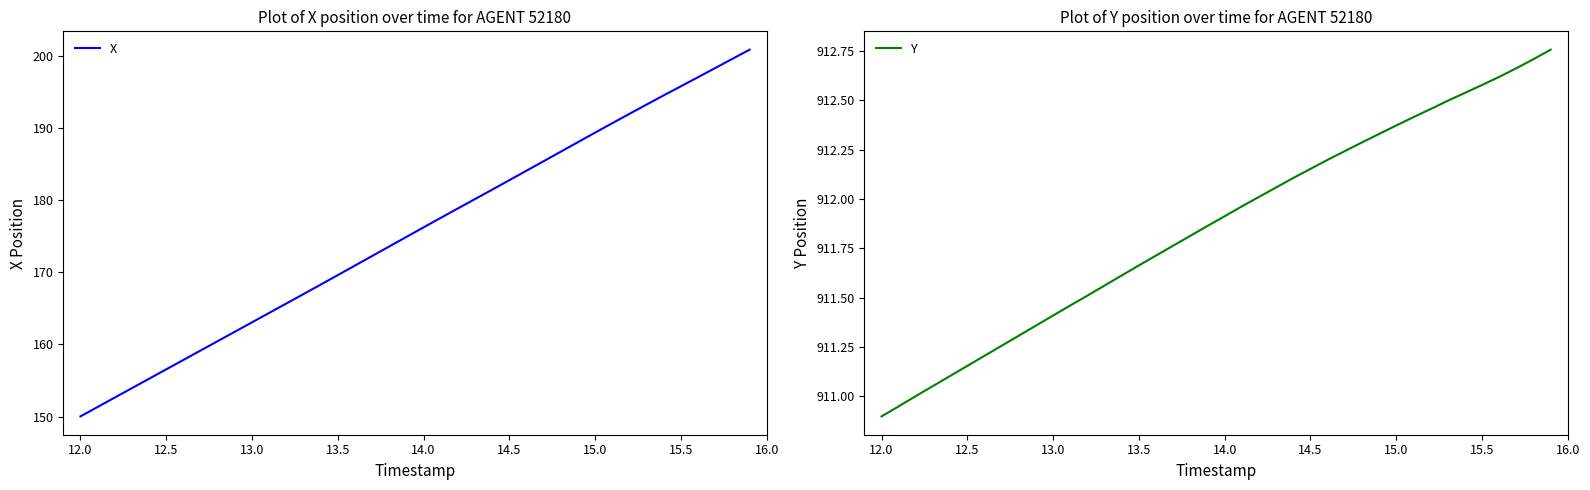

Which category has the lowest value in the X series?

12.0